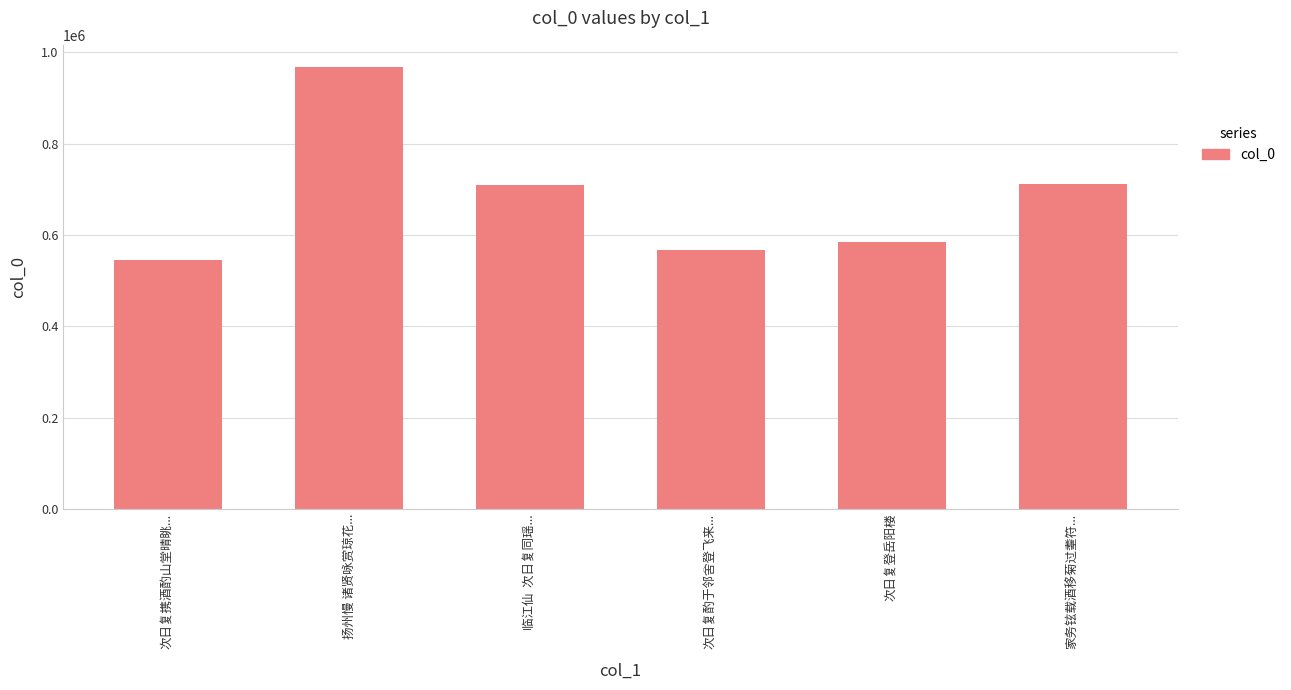

What is the approximate value at 扬州慢 诸贤咏赏琼花..., to the nearest 100?

967600